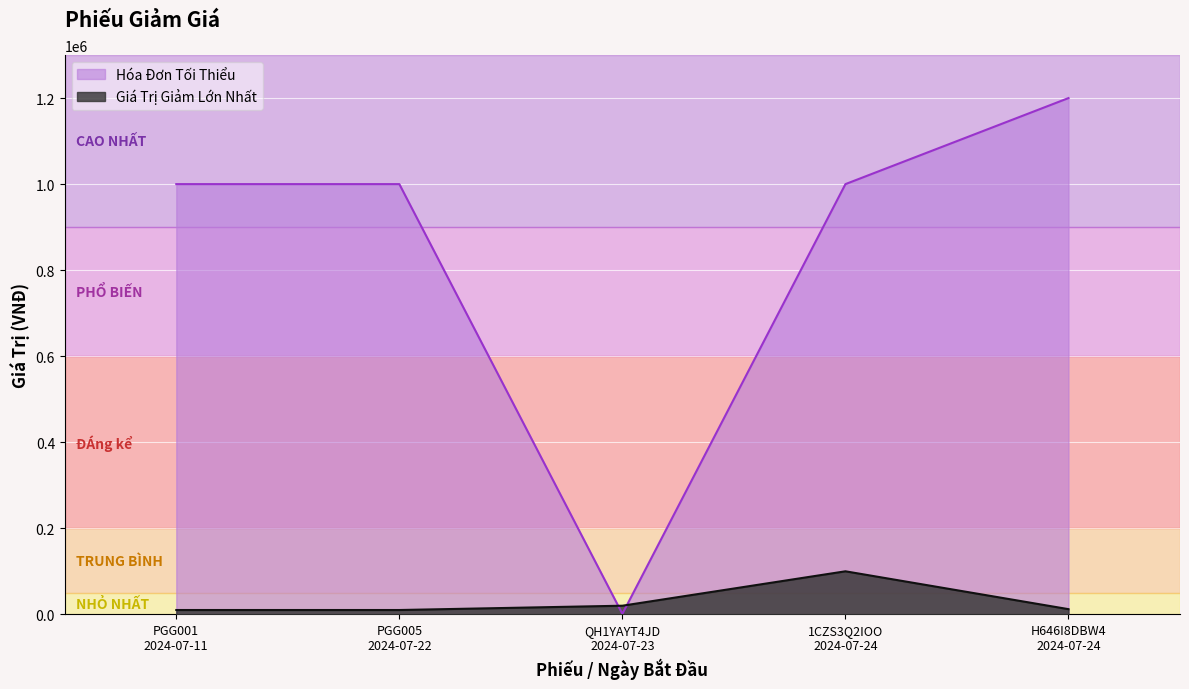

How many times do Hóa Đơn Tối Thiểu and Giá Trị Giảm Lớn Nhất cross each other?

2